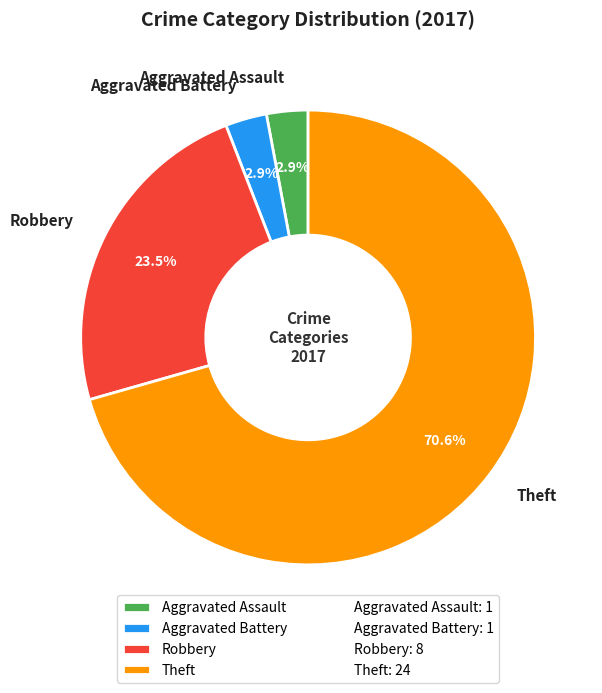

To the nearest percent, what is the average slice percentage?

25%